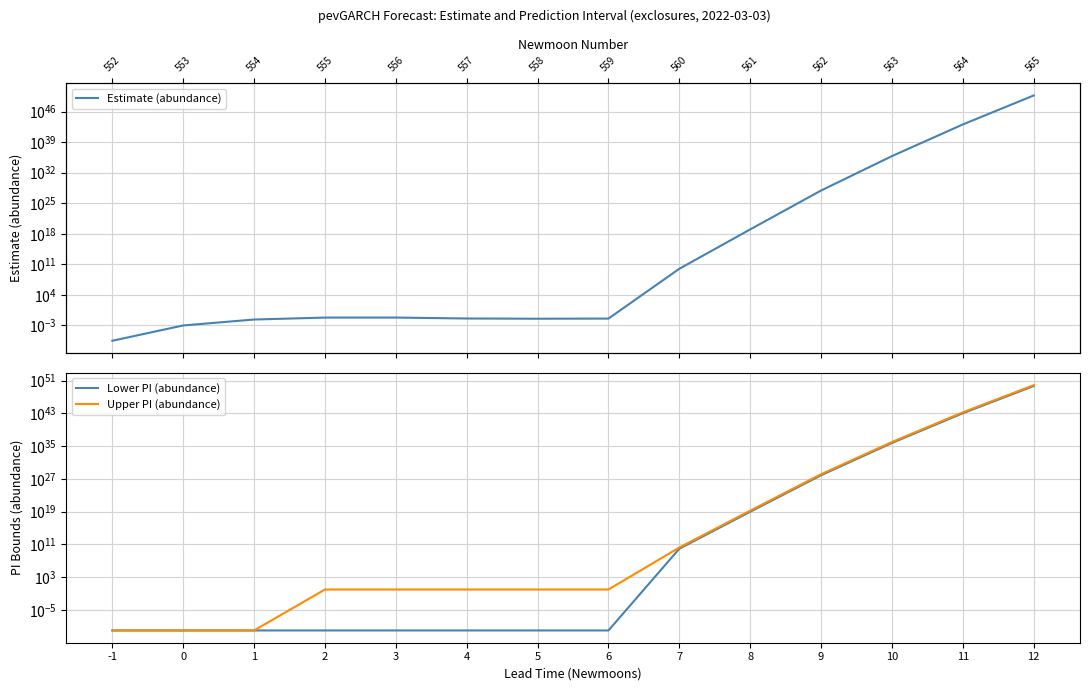

True or false: Upper PI (abundance) has more than 0 points higher than both neighbors.

False